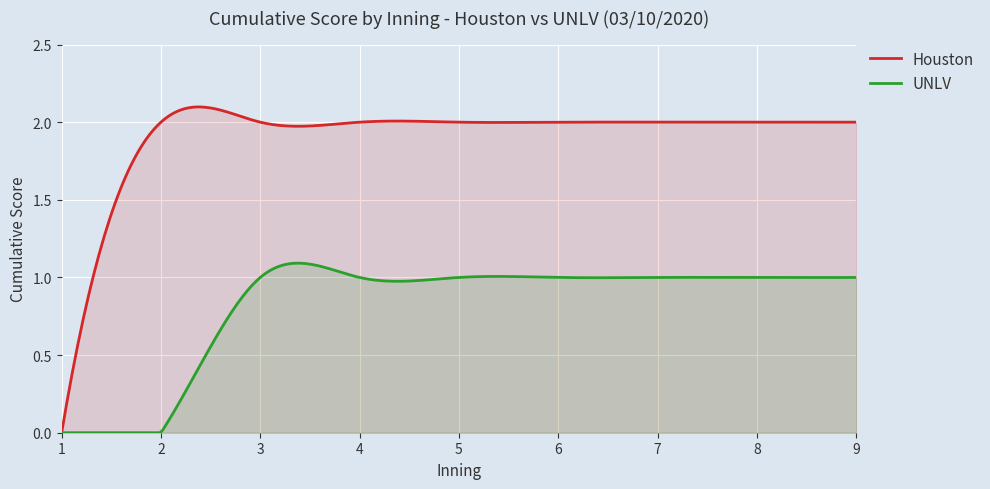

Reading left to right, list all the values displayed in this chart.

Houston: 1=0	2=2	3=2	4=2	5=2	6=2	7=2	8=2	9=2
UNLV: 1=0	2=0	3=1	4=1	5=1	6=1	7=1	8=1	9=1